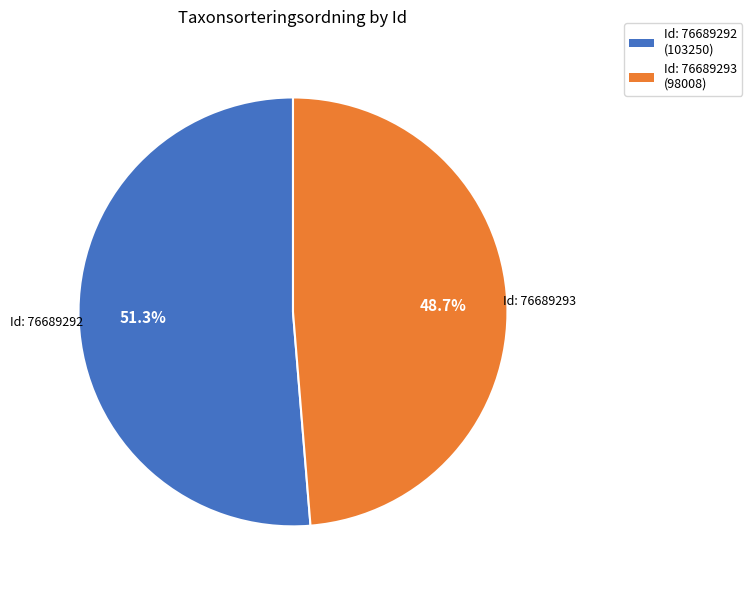

How many segments does this pie chart have?

2